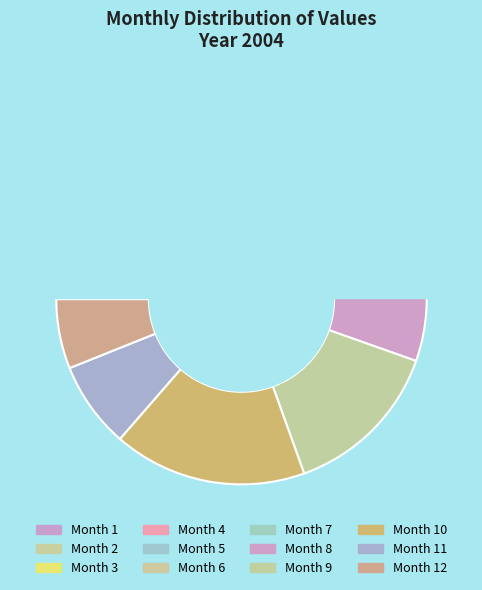

Does any single category account for the majority?

No